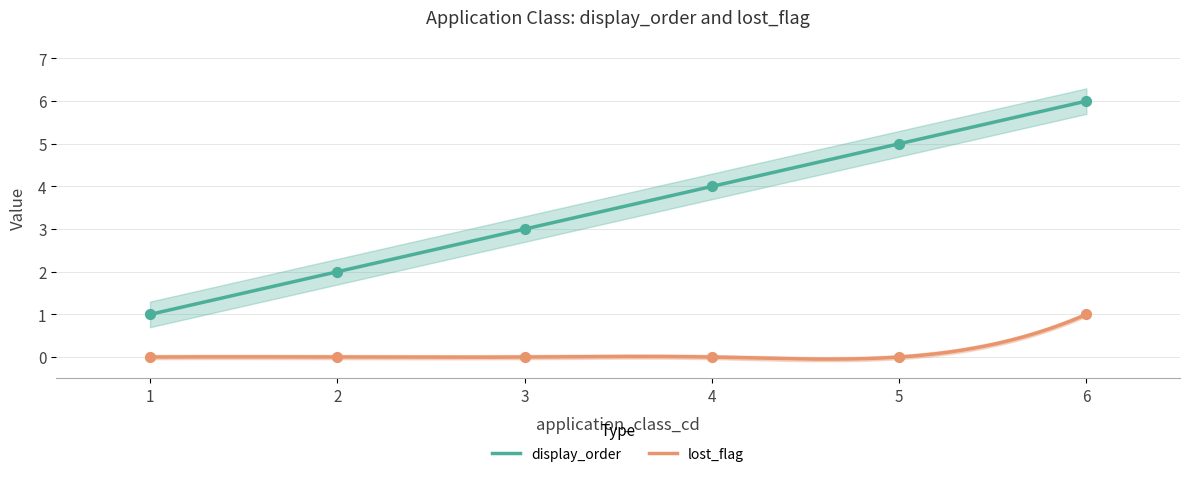

What is the total value across all series at 4?

4